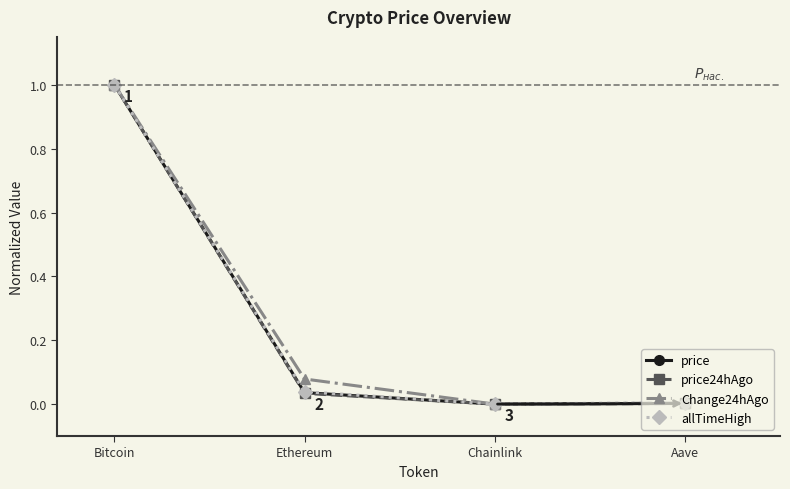

What is the average value of the price24hAgo series?

0.3